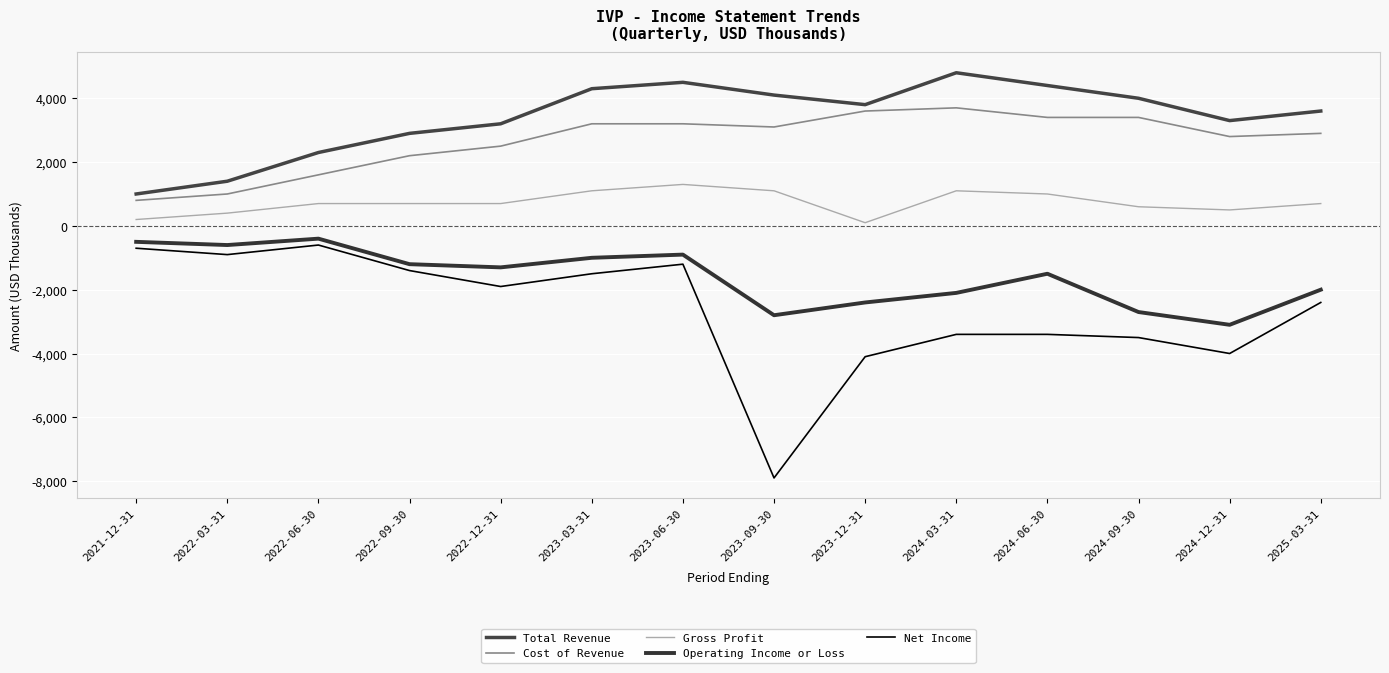

Reading left to right, list all the values displayed in this chart.

Total Revenue: 2021-12-31=1000	2022-03-31=1400	2022-06-30=2300	2022-09-30=2900	2022-12-31=3200	2023-03-31=4300	2023-06-30=4500	2023-09-30=4100	2023-12-31=3800	2024-03-31=4800	2024-06-30=4400	2024-09-30=4000	2024-12-31=3300	2025-03-31=3600
Cost of Revenue: 2021-12-31=800	2022-03-31=1000	2022-06-30=1600	2022-09-30=2200	2022-12-31=2500	2023-03-31=3200	2023-06-30=3200	2023-09-30=3100	2023-12-31=3600	2024-03-31=3700	2024-06-30=3400	2024-09-30=3400	2024-12-31=2800	2025-03-31=2900
Gross Profit: 2021-12-31=200	2022-03-31=400	2022-06-30=700	2022-09-30=700	2022-12-31=700	2023-03-31=1100	2023-06-30=1300	2023-09-30=1100	2023-12-31=100	2024-03-31=1100	2024-06-30=1000	2024-09-30=600	2024-12-31=500	2025-03-31=700
Operating Income or Loss: 2021-12-31=-500	2022-03-31=-600	2022-06-30=-400	2022-09-30=-1200	2022-12-31=-1300	2023-03-31=-1000	2023-06-30=-900	2023-09-30=-2800	2023-12-31=-2400	2024-03-31=-2100	2024-06-30=-1500	2024-09-30=-2700	2024-12-31=-3100	2025-03-31=-2000
Net Income: 2021-12-31=-700	2022-03-31=-900	2022-06-30=-600	2022-09-30=-1400	2022-12-31=-1900	2023-03-31=-1500	2023-06-30=-1200	2023-09-30=-7900	2023-12-31=-4100	2024-03-31=-3400	2024-06-30=-3400	2024-09-30=-3500	2024-12-31=-4000	2025-03-31=-2400